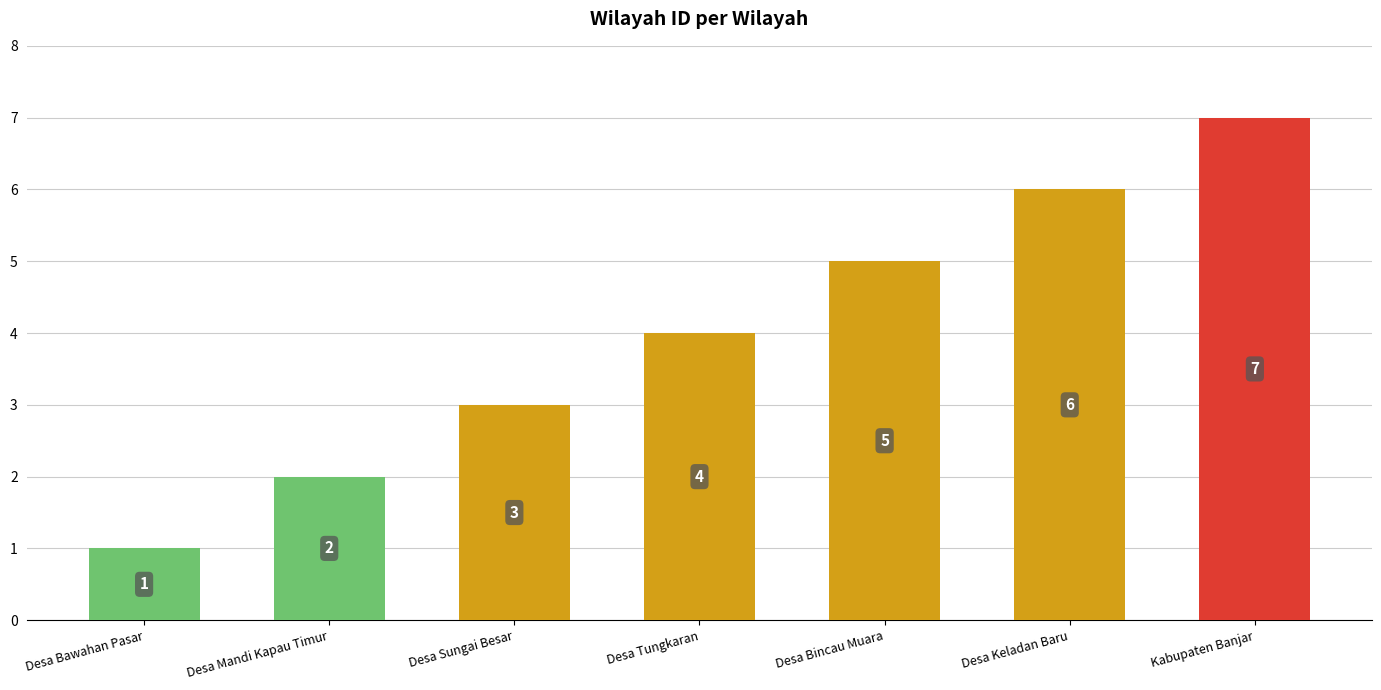

Which has a higher value, Desa Bawahan Pasar or Kabupaten Banjar?

Kabupaten Banjar